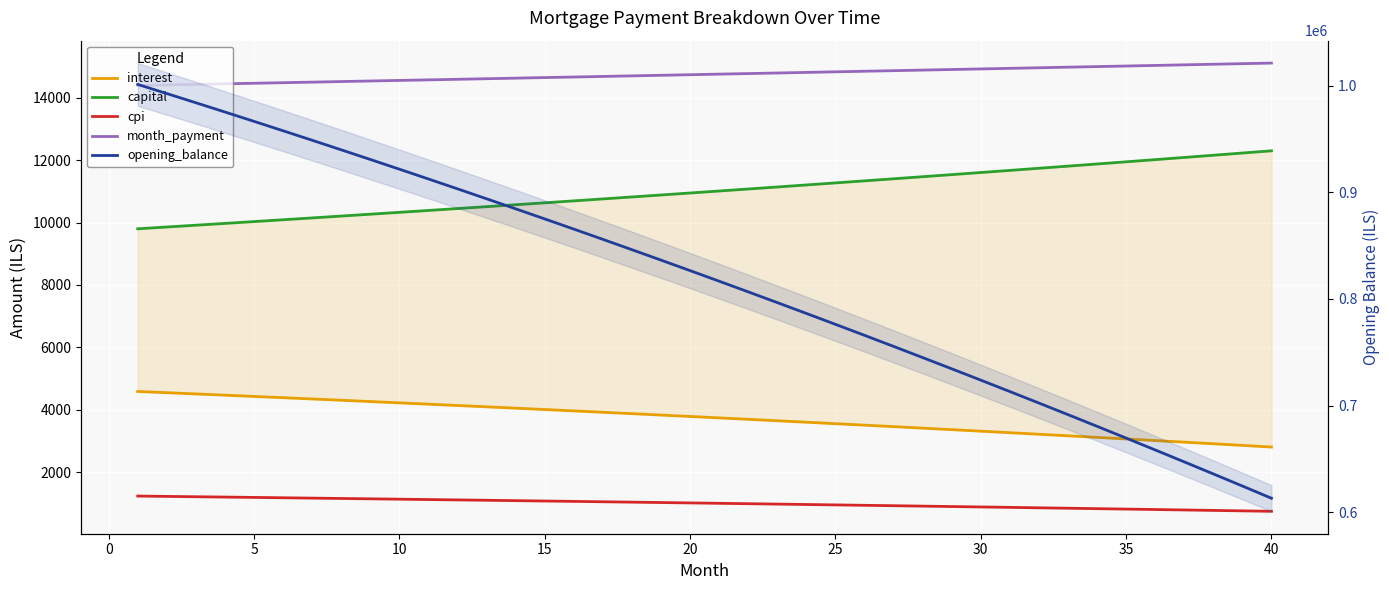

Rank the series by their maximum value, from highest to lowest.

opening_balance, month_payment, capital, interest, cpi